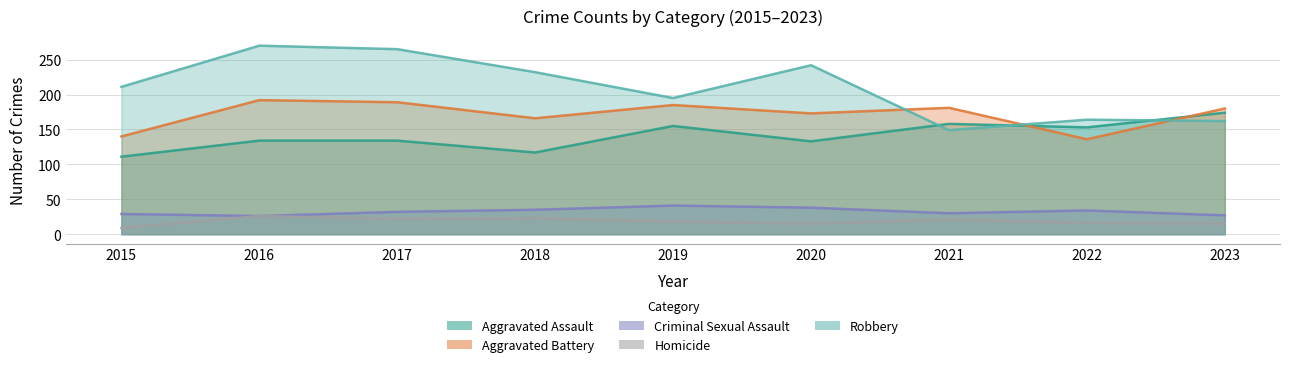

What are all the series names shown in the legend?

Aggravated Assault, Aggravated Battery, Criminal Sexual Assault, Homicide, Robbery